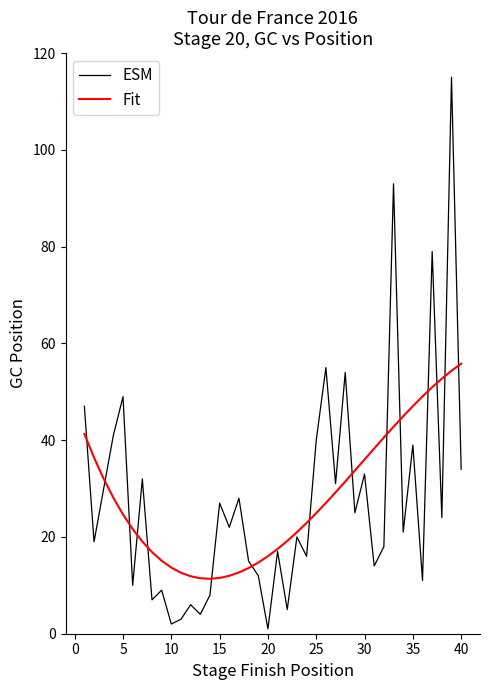

List the series in order of their peak value, lowest first.

Fit, ESM